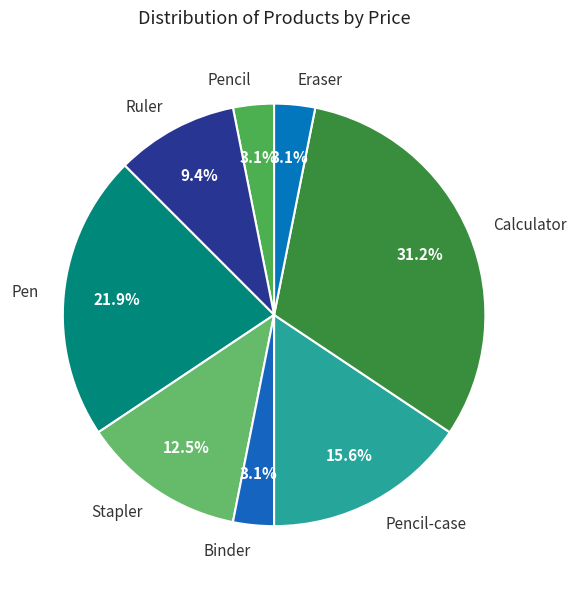

How much of the chart is everything except Calculator?

68.8%